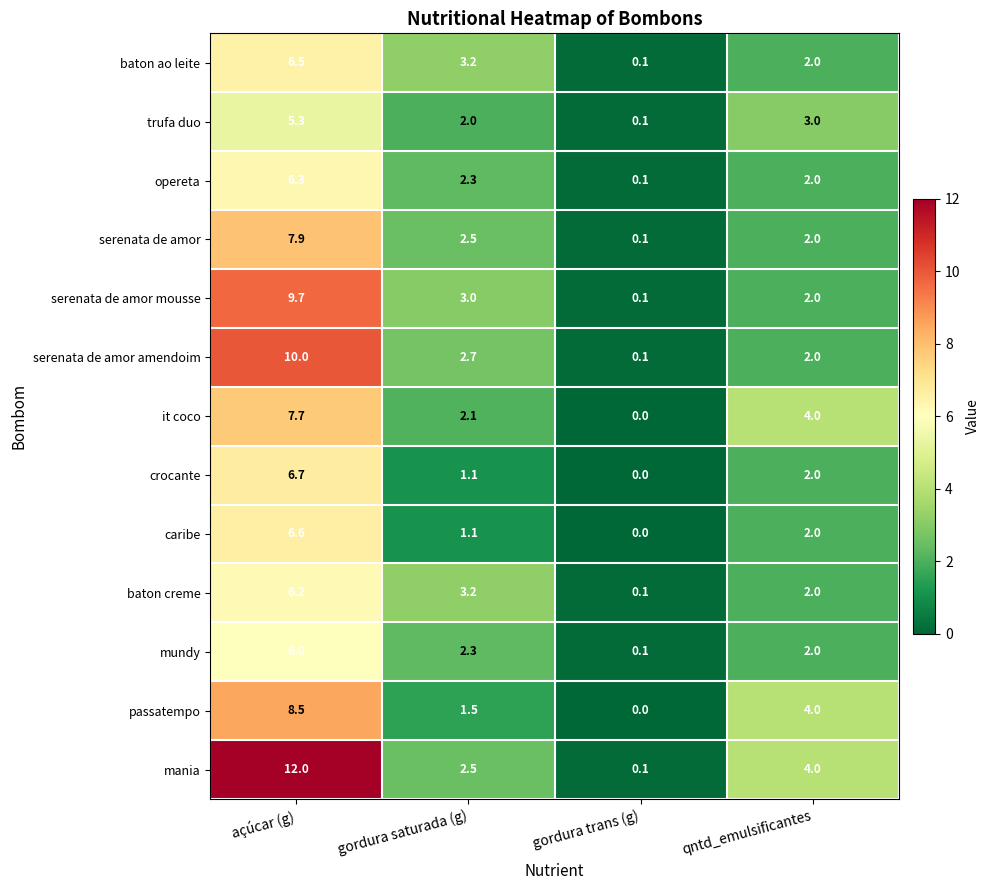

What is the greatest value displayed?

12.0